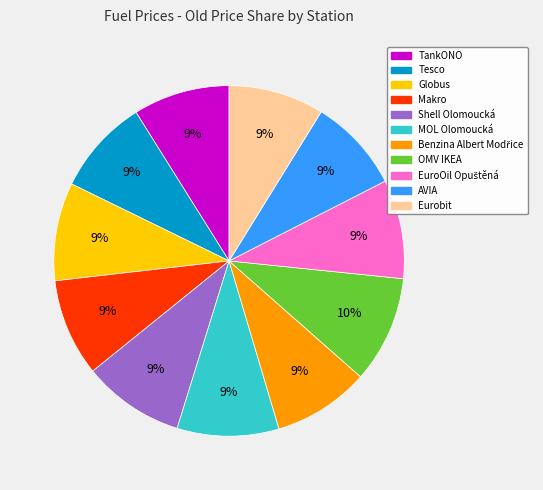

To the nearest percent, what is the average slice percentage?

9%